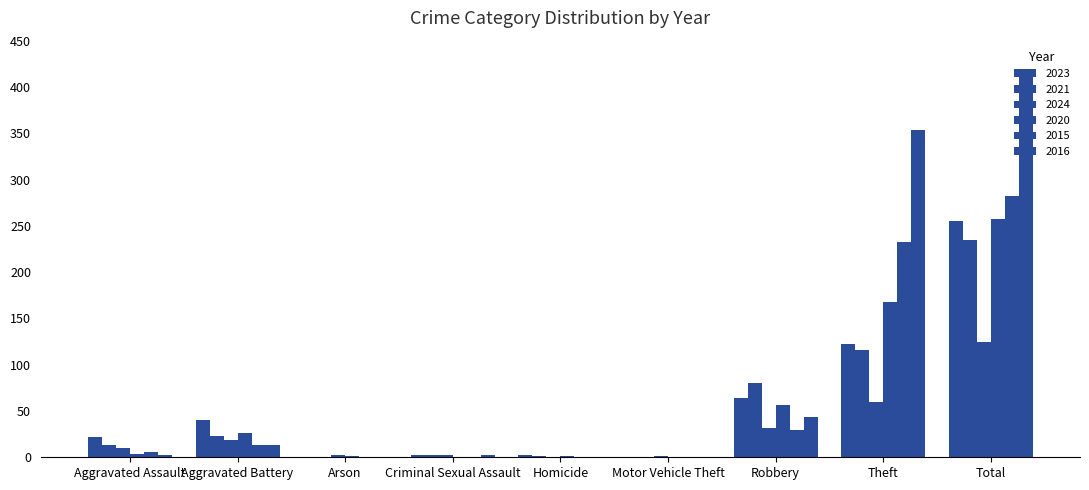

At which label is 2024 closest to 62?

Theft